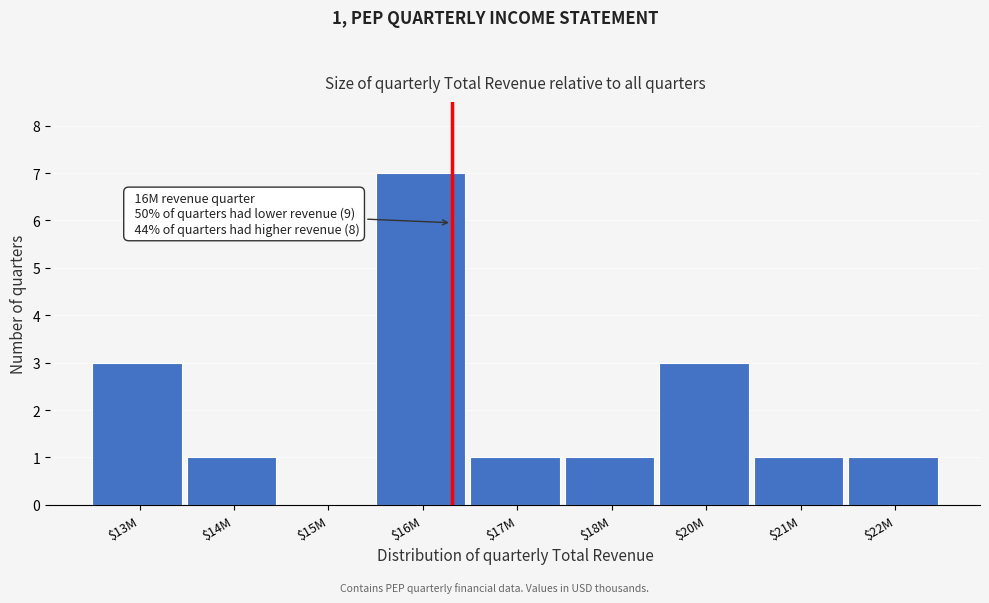

What value does the data have at $20M?

3